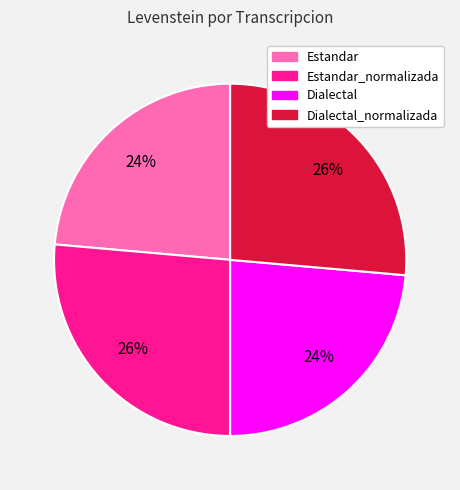

Does any single category account for the majority?

No